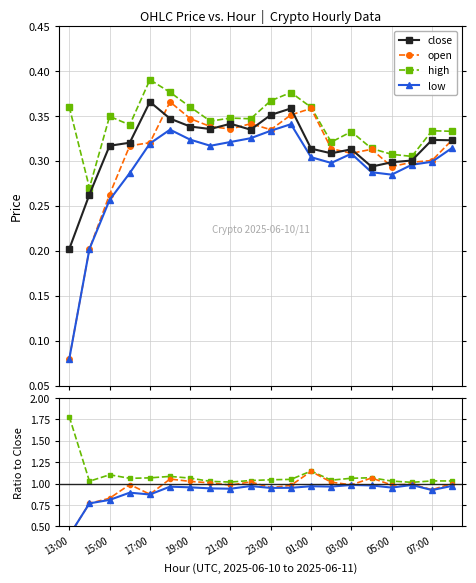

Reading right to left, extract all data points from this chart.

close: 0.3	0.3	0.3	0.3	0.3	0.3	0.3	0.3	0.4	0.4	0.3	0.3	0.3	0.3	0.3	0.4	0.3	0.3	0.3	0.2
open: 0.3	0.3	0.3	0.3	0.3	0.3	0.3	0.4	0.4	0.3	0.3	0.3	0.3	0.3	0.4	0.3	0.3	0.3	0.2	0.1
high: 0.3	0.3	0.3	0.3	0.3	0.3	0.3	0.4	0.4	0.4	0.3	0.3	0.3	0.4	0.4	0.4	0.3	0.3	0.3	0.4
low: 0.3	0.3	0.3	0.3	0.3	0.3	0.3	0.3	0.3	0.3	0.3	0.3	0.3	0.3	0.3	0.3	0.3	0.3	0.2	0.1